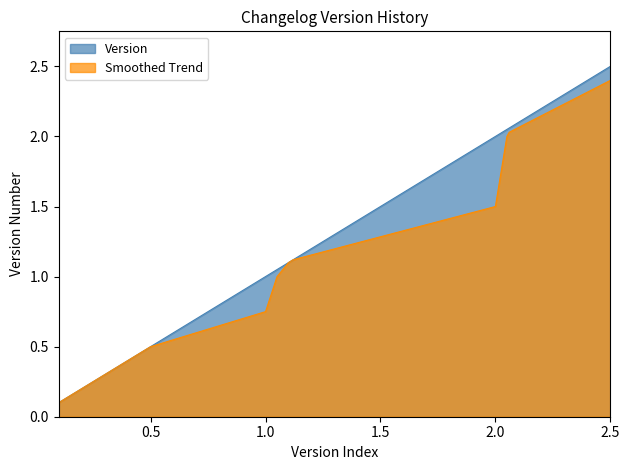

True or false: Smoothed Trend and Version intersect in this chart.

False